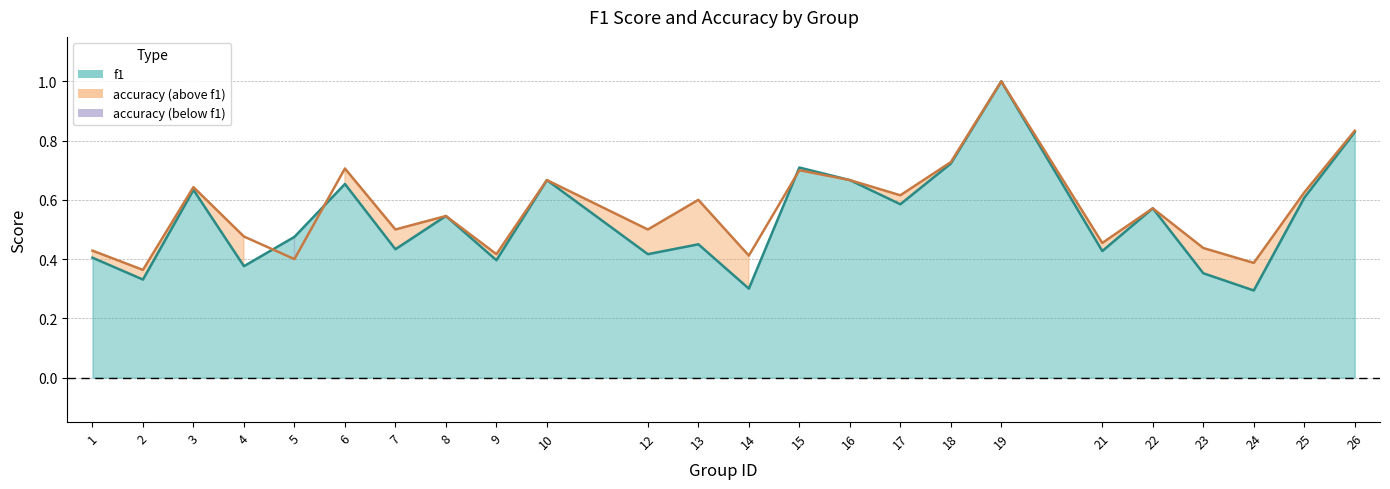

Reading left to right, transcribe all the data shown in this chart.

f1 line: 0.4	0.3	0.6	0.4	0.5	0.7	0.4	0.5	0.4	0.7	0.4	0.5	0.3	0.7	0.7	0.6	0.7	1.0	0.4	0.6	0.4	0.3	0.6	0.8
accuracy line: 0.4	0.4	0.6	0.5	0.4	0.7	0.5	0.5	0.4	0.7	0.5	0.6	0.4	0.7	0.7	0.6	0.7	1.0	0.5	0.6	0.4	0.4	0.6	0.8